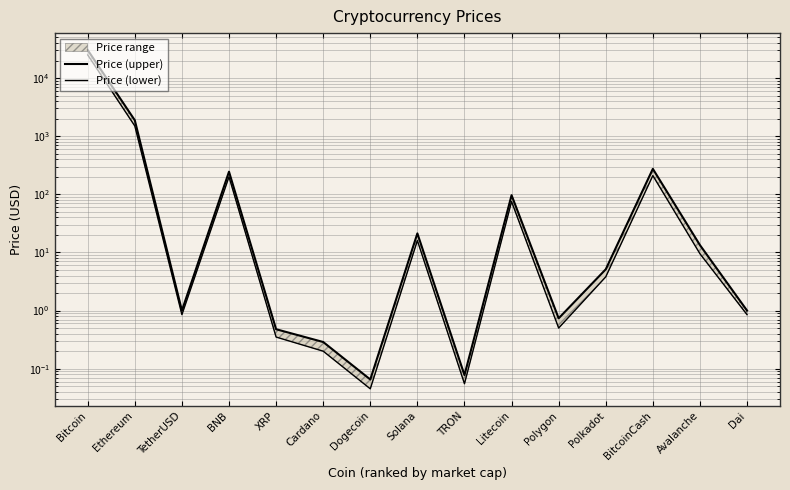

Reading left to right, extract all data points from this chart.

Price (upper): Bitcoin=30389.9	Ethereum=1879.6	TetherUSD=1.0	BNB=245.3	XRP=0.5	Cardano=0.3	Dogecoin=0.1	Solana=21.3	TRON=0.1	Litecoin=96.6	Polygon=0.7	Polkadot=5.1	BitcoinCash=274.3	Avalanche=13.4	Dai=1.0
Price (lower): Bitcoin=25000.0	Ethereum=1500.0	TetherUSD=0.8	BNB=200.0	XRP=0.3	Cardano=0.2	Dogecoin=0.0	Solana=16.0	TRON=0.1	Litecoin=75.0	Polygon=0.5	Polkadot=3.8	BitcoinCash=210.0	Avalanche=9.5	Dai=0.8